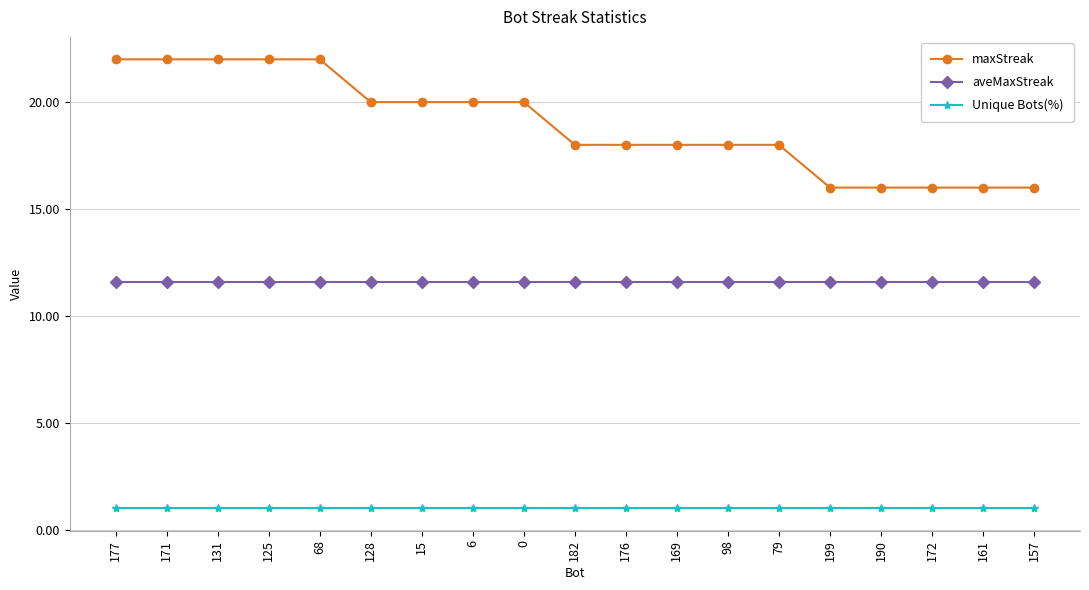

Which series changed the most between 15 and 176?

maxStreak